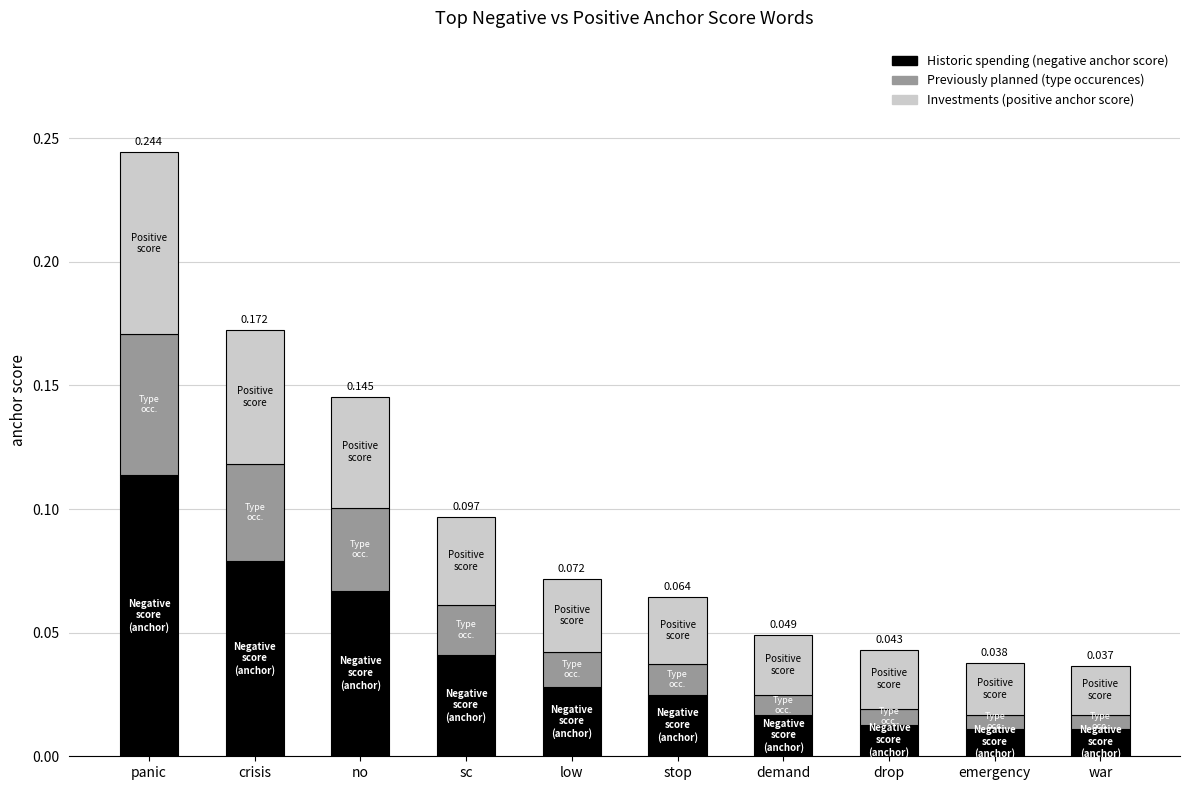

Which category has the highest value in the Historic spending (negative anchor score) series?

panic